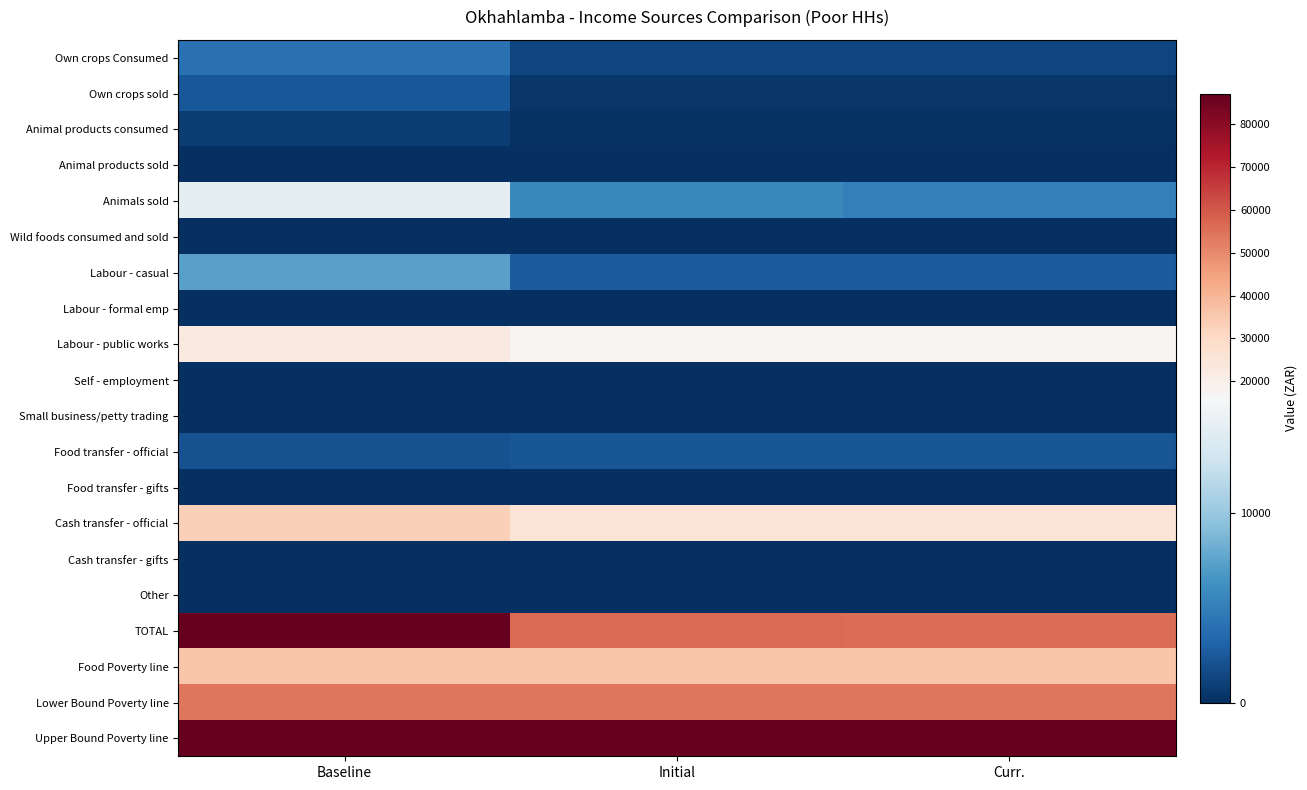

How many distinct data groups are displayed?

20